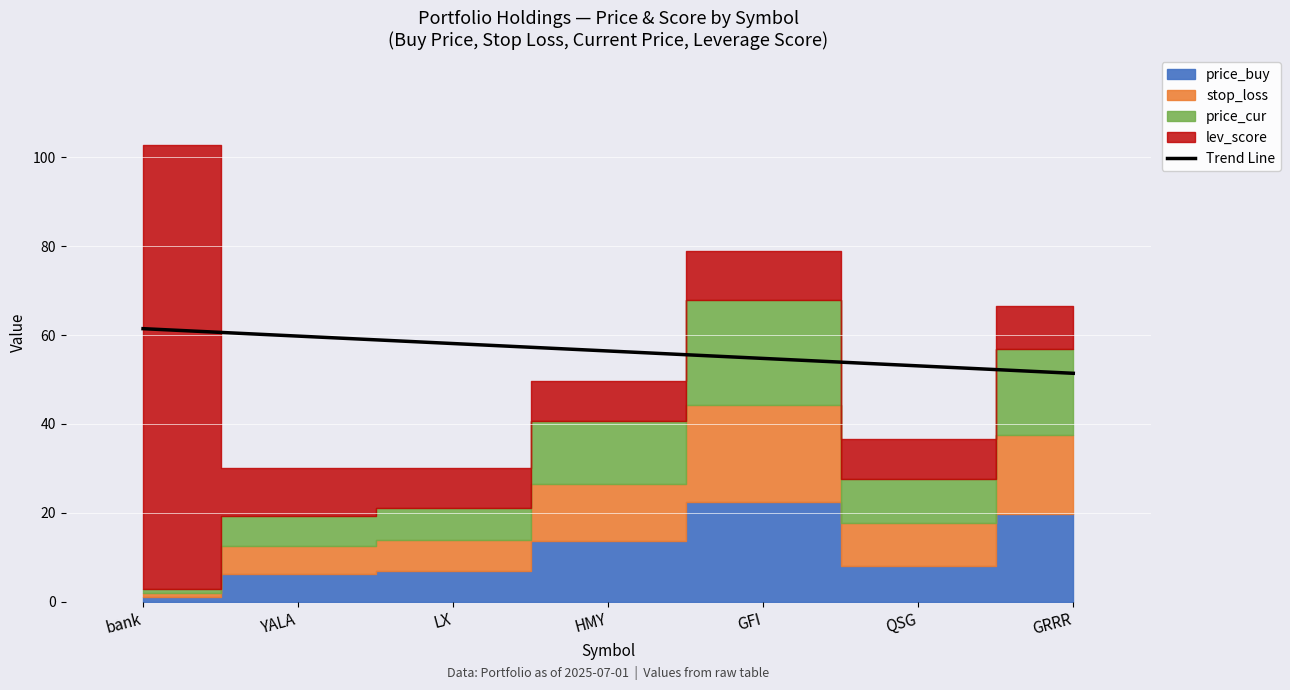

What position from the right is bank?

7